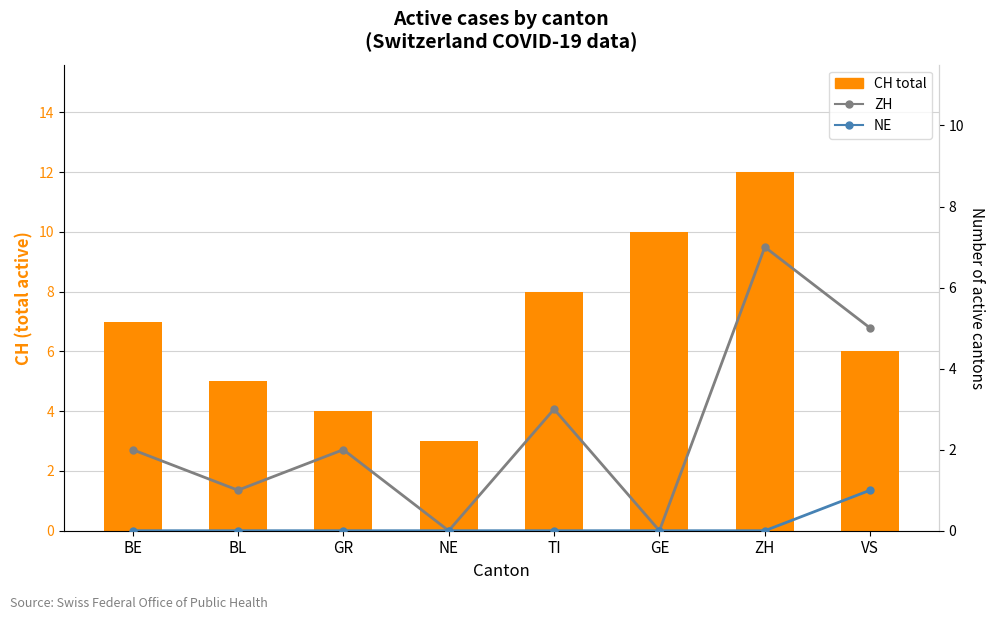

The NE series shows 1 at VS. True or false?

True